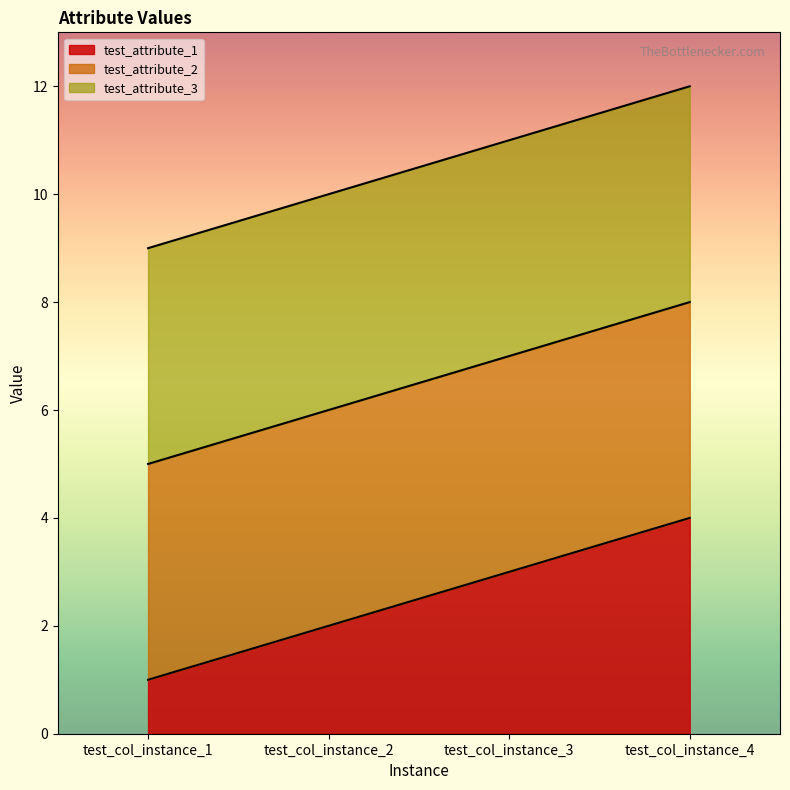

At which label does test_attribute_3 reach its minimum?

test_col_instance_1